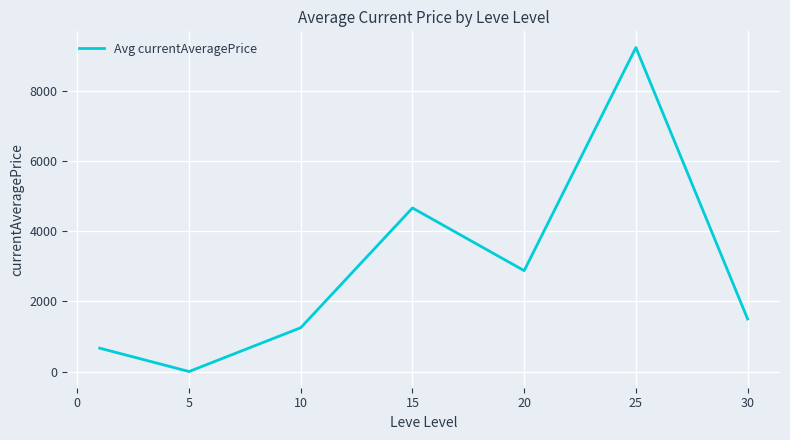

What is the average value?

2886.5